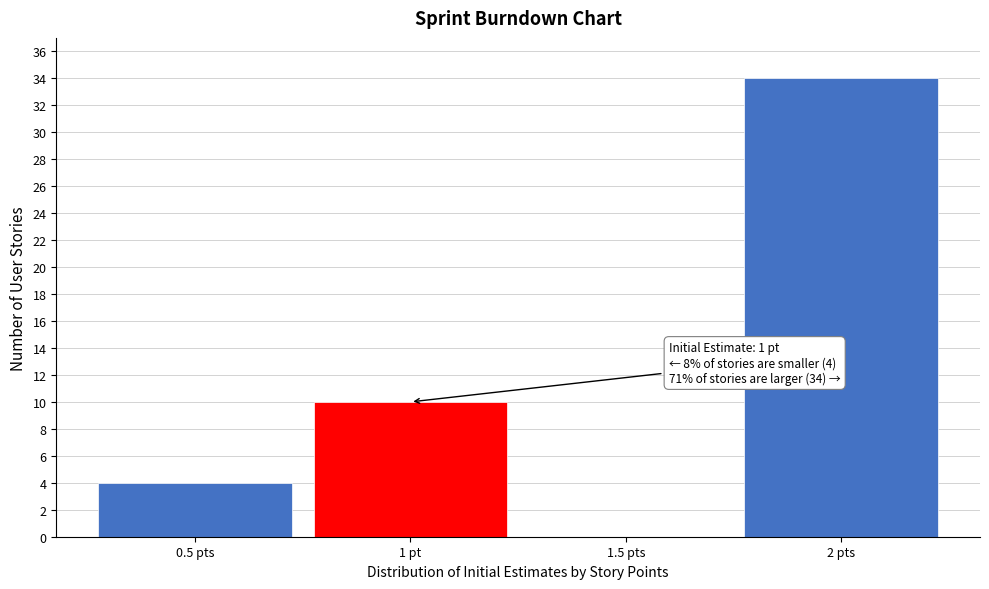

Reading left to right, transcribe all the data shown in this chart.

0.5 pts=4	1 pt=10	1.5 pts=0	2 pts=34